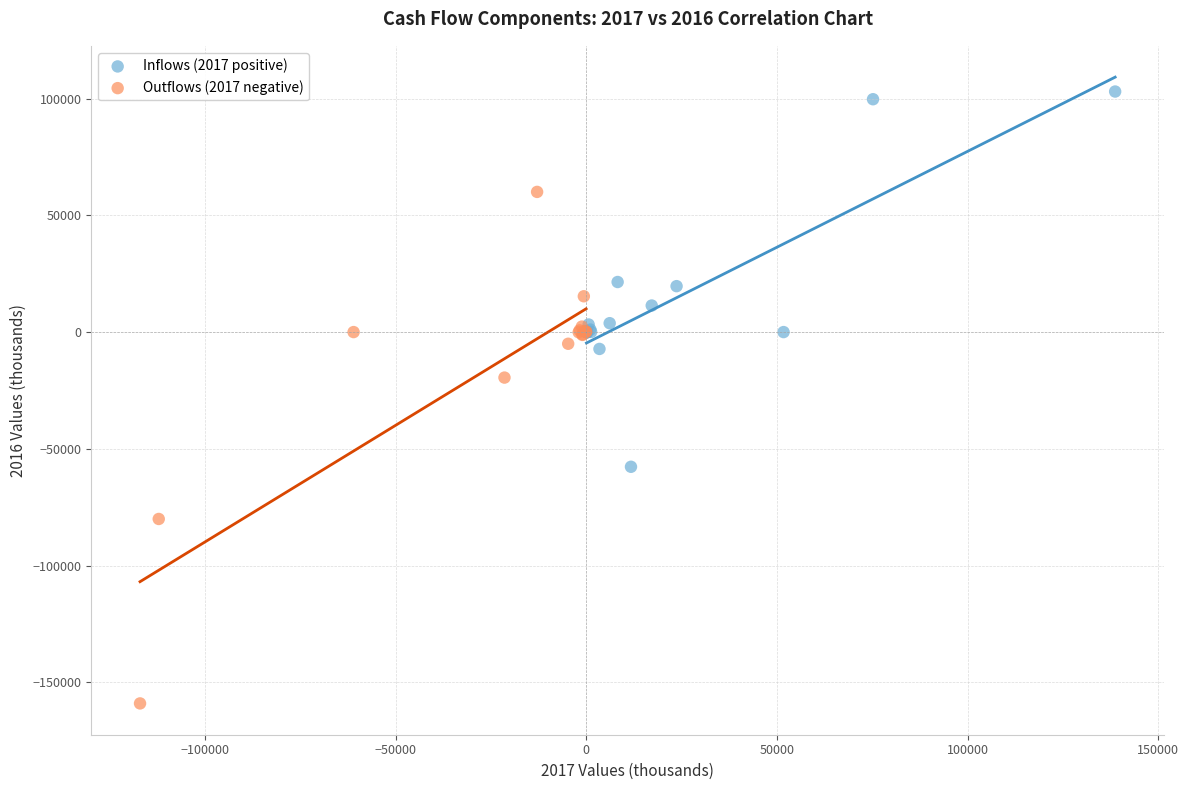

Which series reaches the minimum Y coordinate?

Outflows (2017 negative)